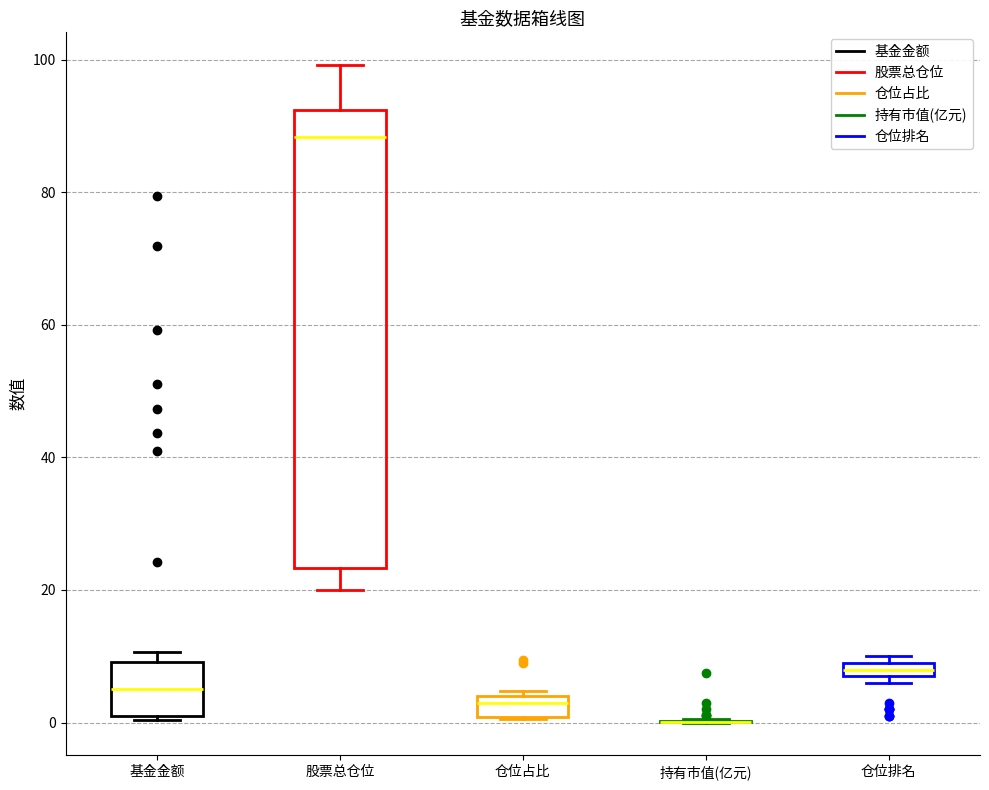

Which box is the tallest, from its lower edge to its upper edge?

股票总仓位